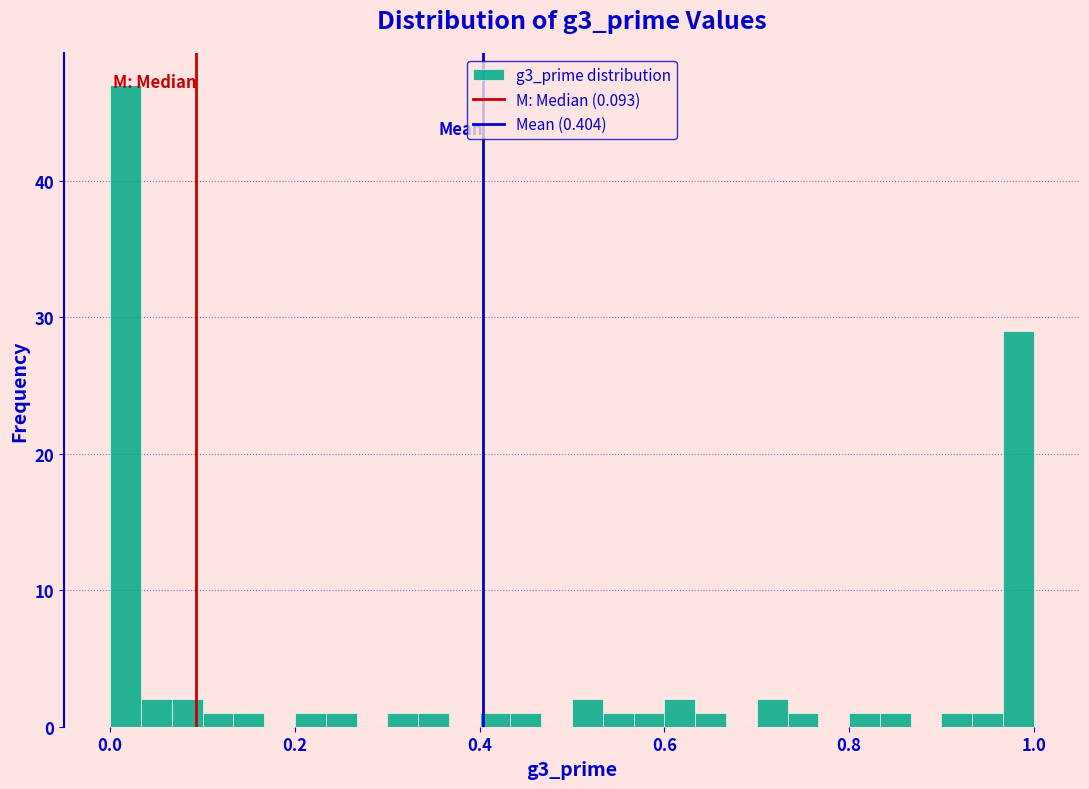

Read against the x-axis, roughly where is the centre of the tallest bar?

0.02